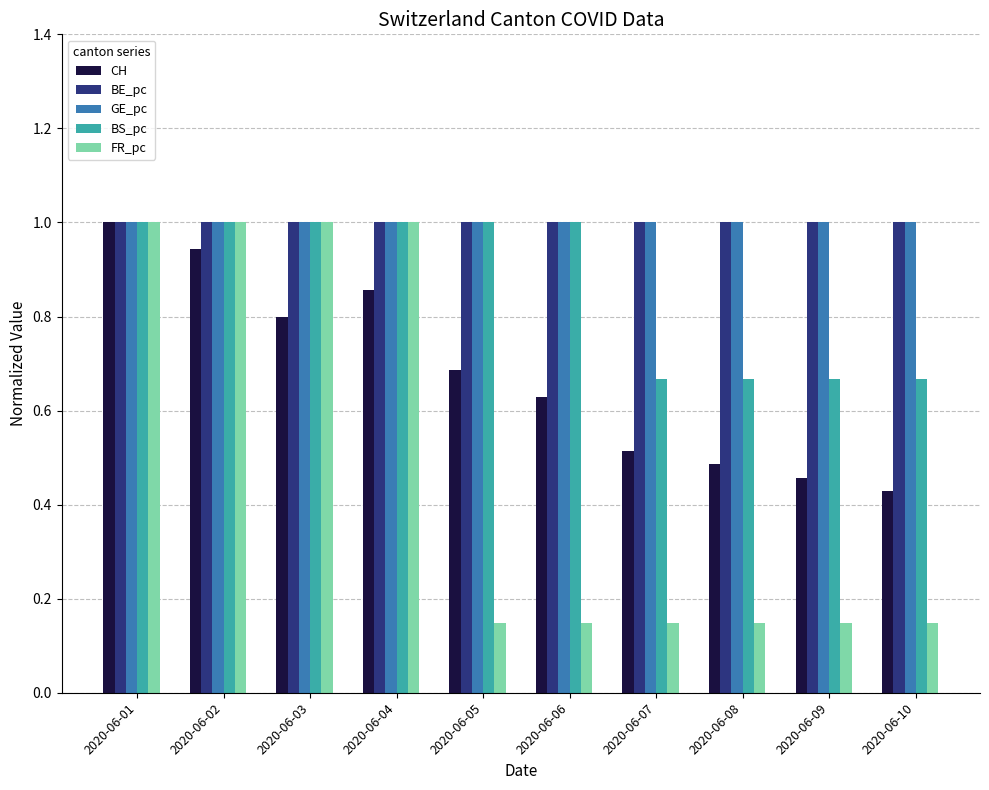

What is the greatest value displayed?

1.0